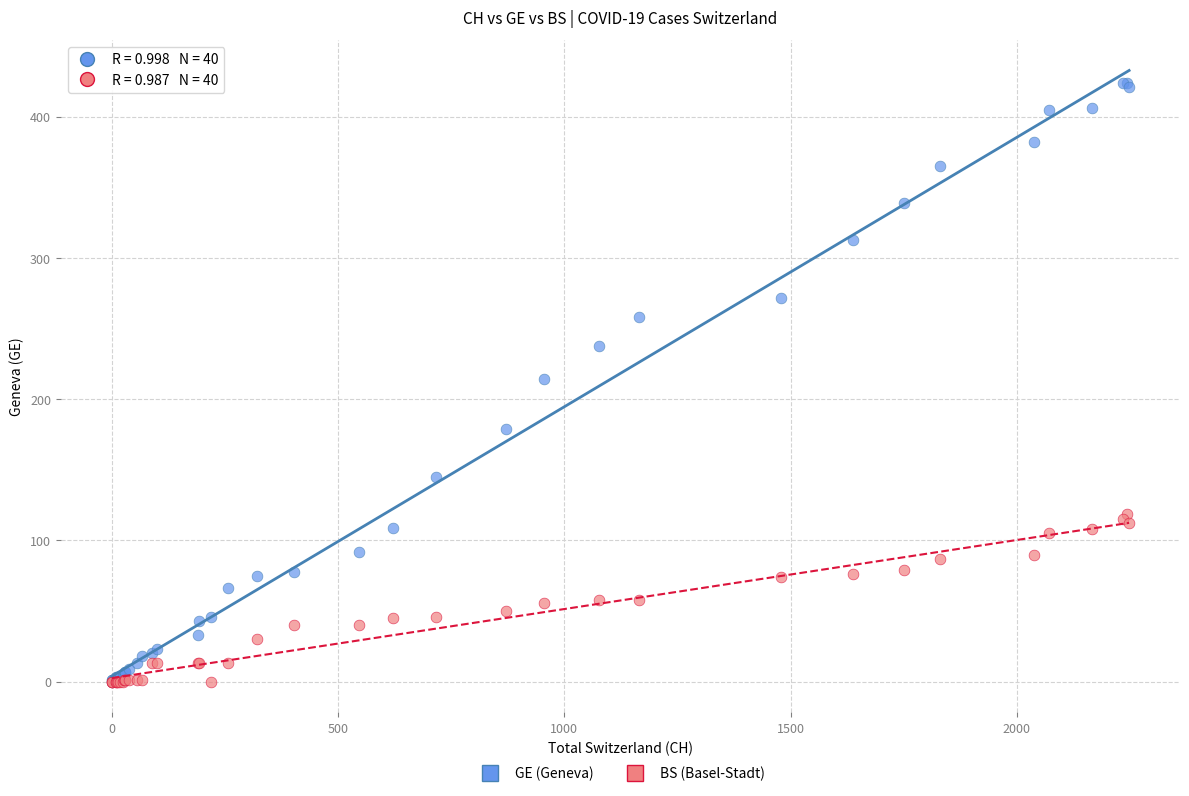

What are all the series names shown in the legend?

GE (Geneva), BS (Basel-Stadt)